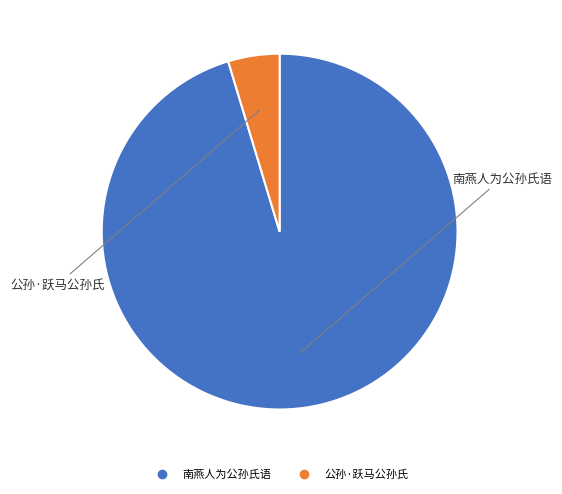

Is 公孙·跃马公孙氏 the majority of the pie?

No